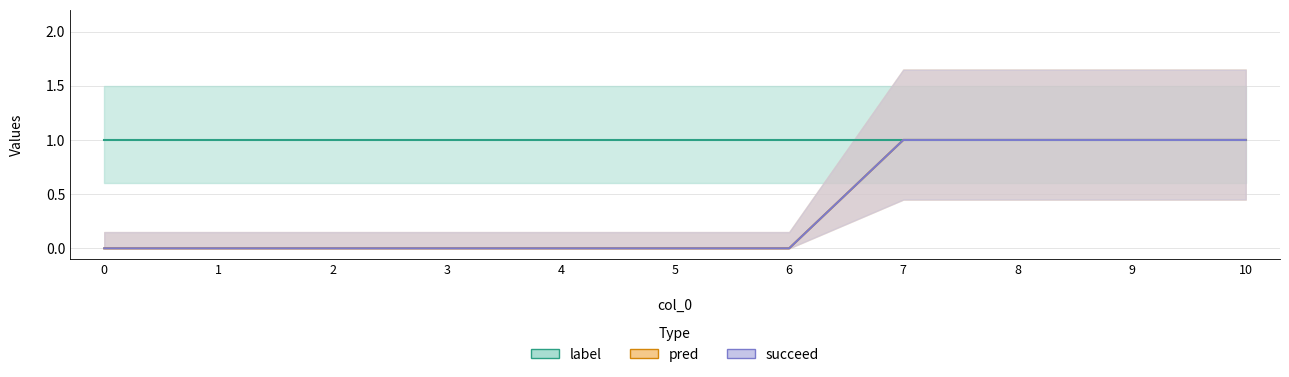

The succeed series shows 0 at 0. True or false?

False